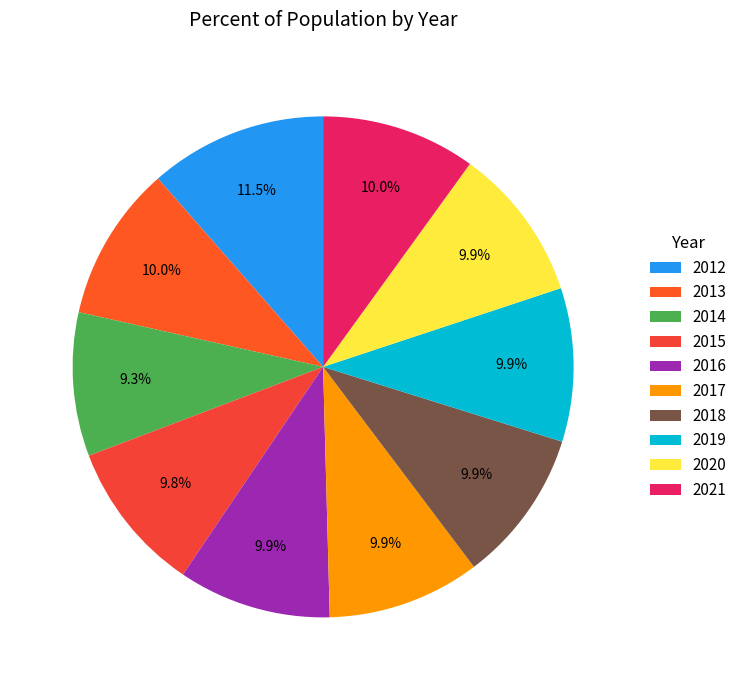

What is the largest slice in the pie chart?

2012